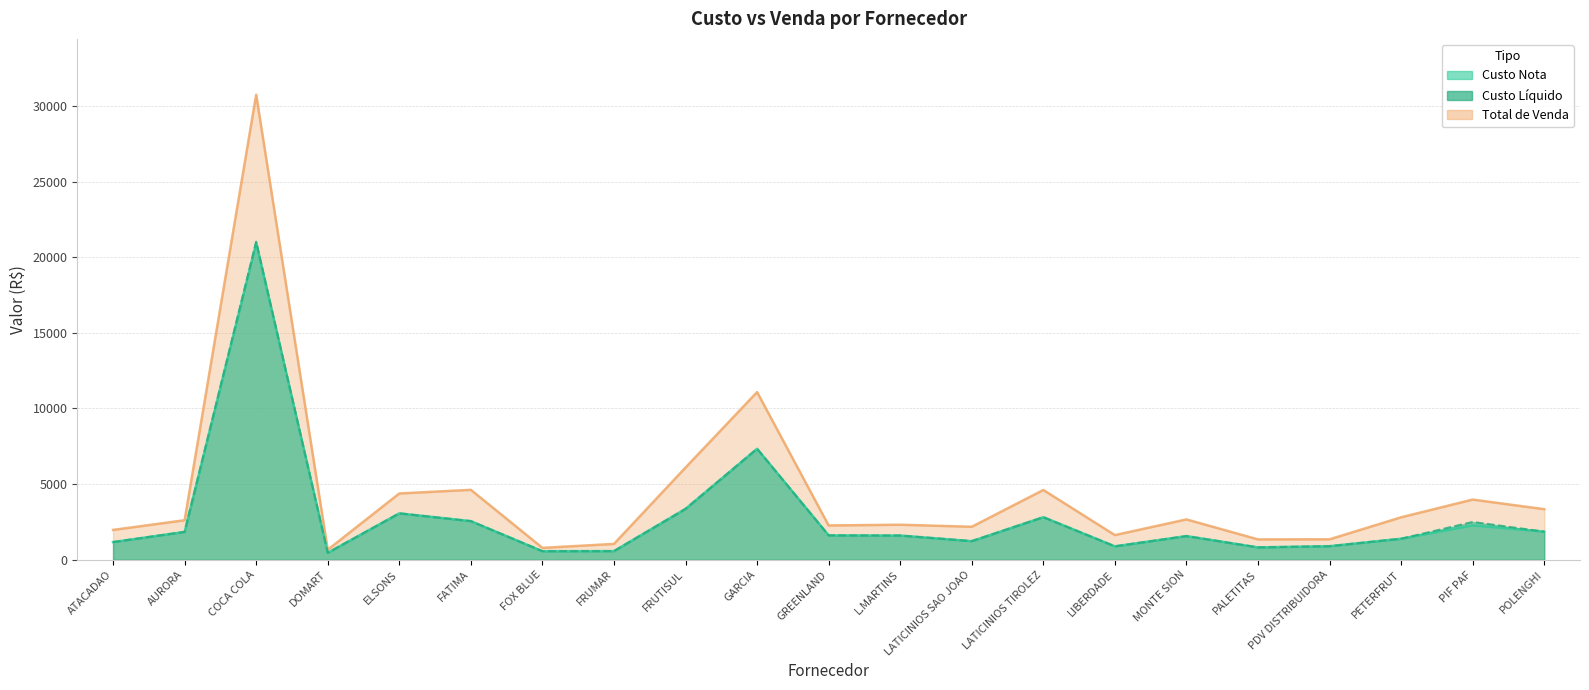

Where is the first local maximum for Custo Nota?

COCA COLA